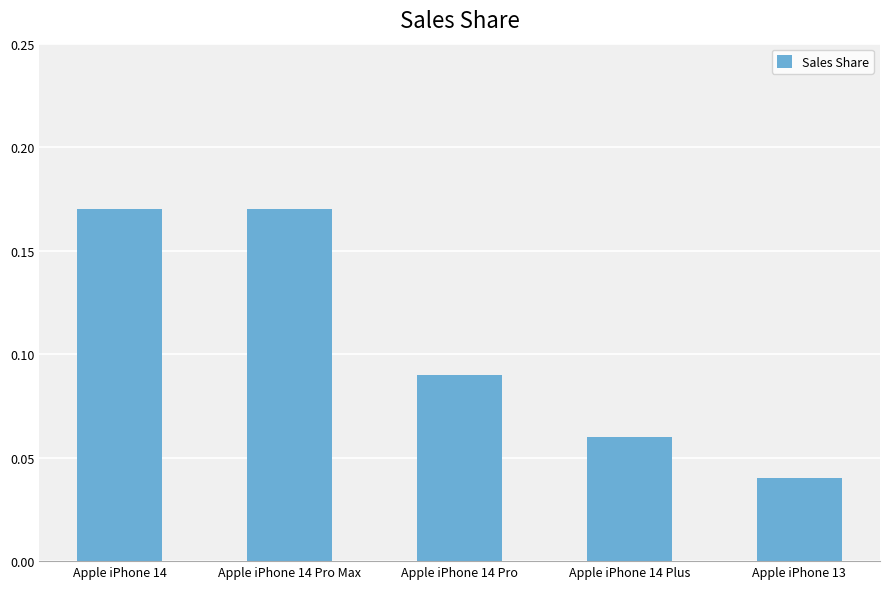

What is the label of the 4th bar from the right?

Apple iPhone 14 Pro Max